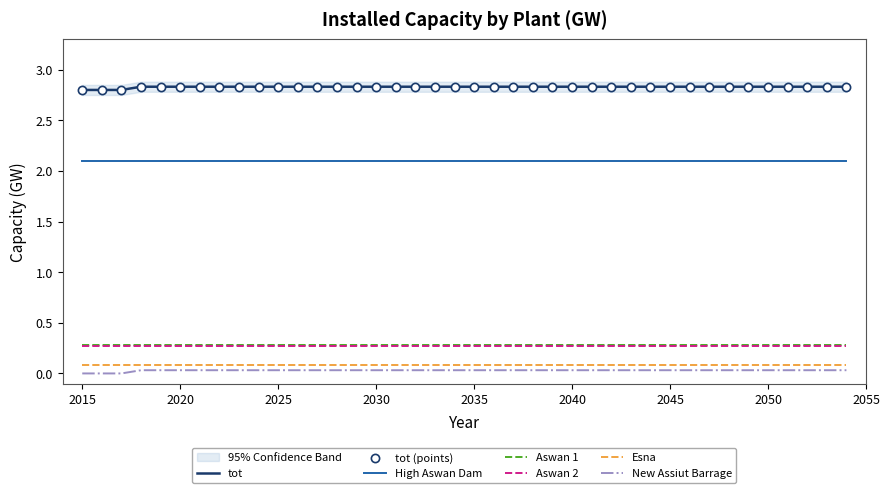

Which series reaches the minimum Y coordinate?

New Assiut Barrage